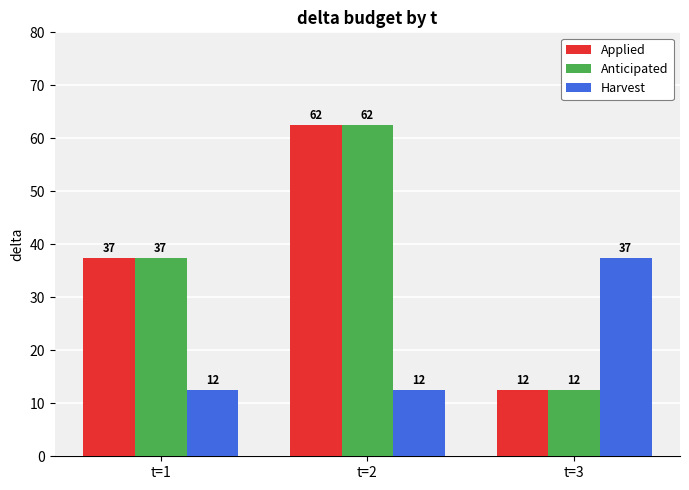

At how many categories does at least one series exceed 56?

1